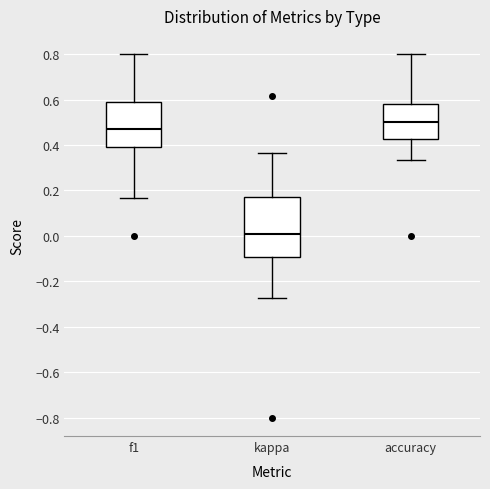

Reading left to right, read every box against the y-axis: the position of its median line, the range the box covers, and the ends of its whiskers. The values are not printed on the chart, so give them approximately, as read against the axis.

f1: median 0.48, box 0.40 to 0.58, whiskers 0.16 to 0.80
kappa: median 0.00, box -0.10 to 0.18, whiskers -0.28 to 0.36
accuracy: median 0.50, box 0.42 to 0.58, whiskers 0.34 to 0.80